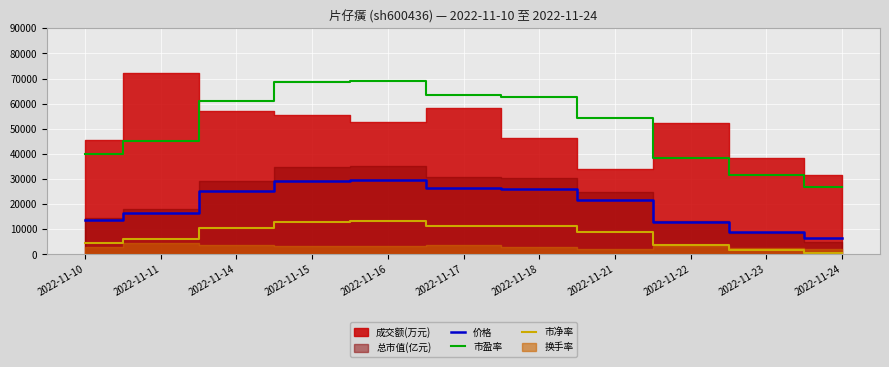

Is the value of 市盈率 at 2022-11-15 greater than the value of 价格 at 2022-11-16?

Yes